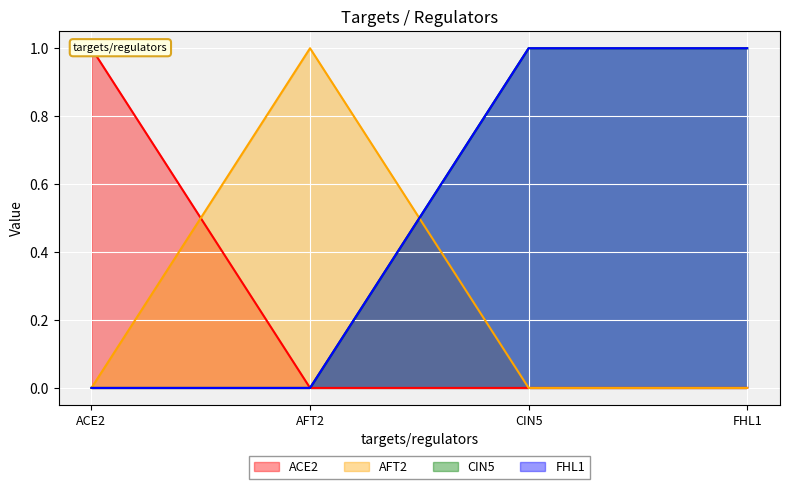

Reading right to left, list all the values displayed in this chart.

ACE2: FHL1=0	CIN5=0	AFT2=0	ACE2=1
AFT2: FHL1=0	CIN5=0	AFT2=1	ACE2=0
CIN5: FHL1=1	CIN5=1	AFT2=0	ACE2=0
FHL1: FHL1=1	CIN5=1	AFT2=0	ACE2=0